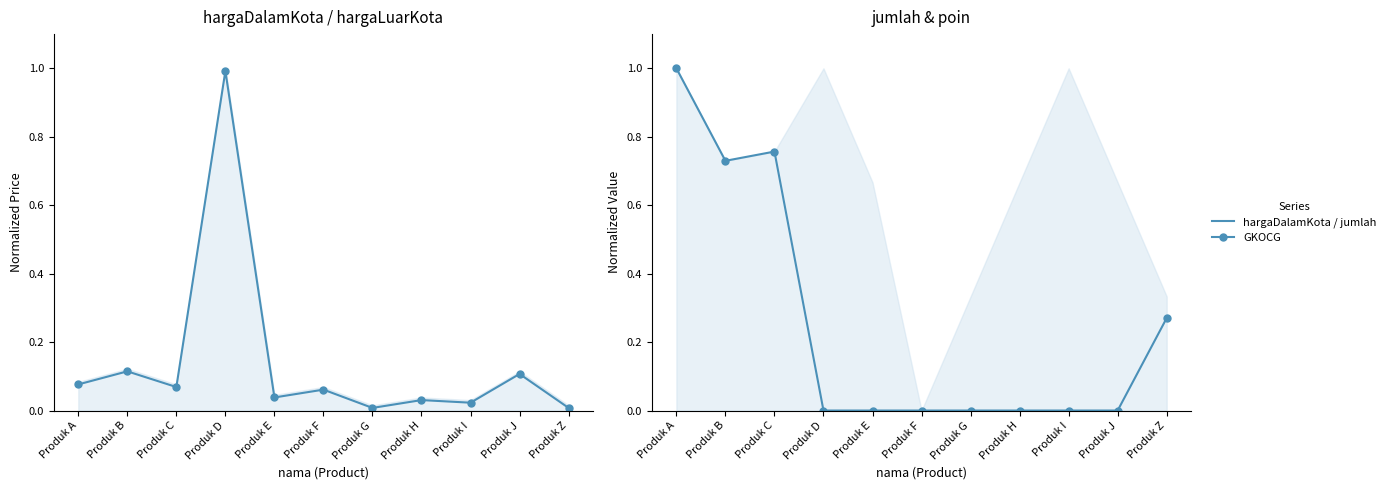

Rank the series at Produk C from highest to lowest value.

jumlah, hargaDalamKota